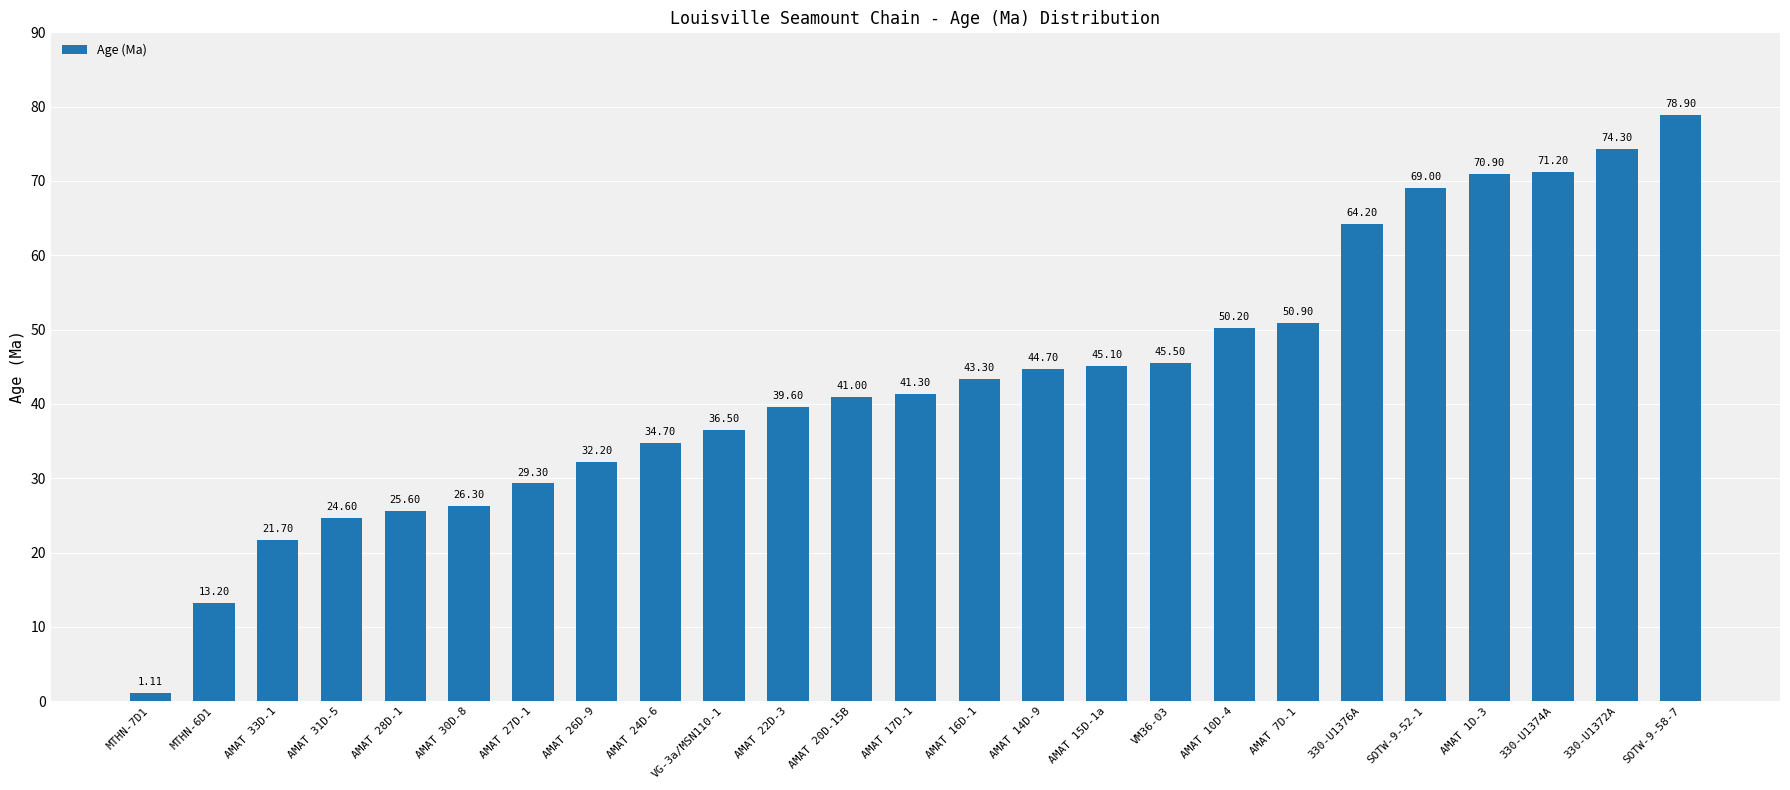

Approximately how many times larger is the value at AMAT 15D-1a compared to VG-3a/MSN110-1?

1.2